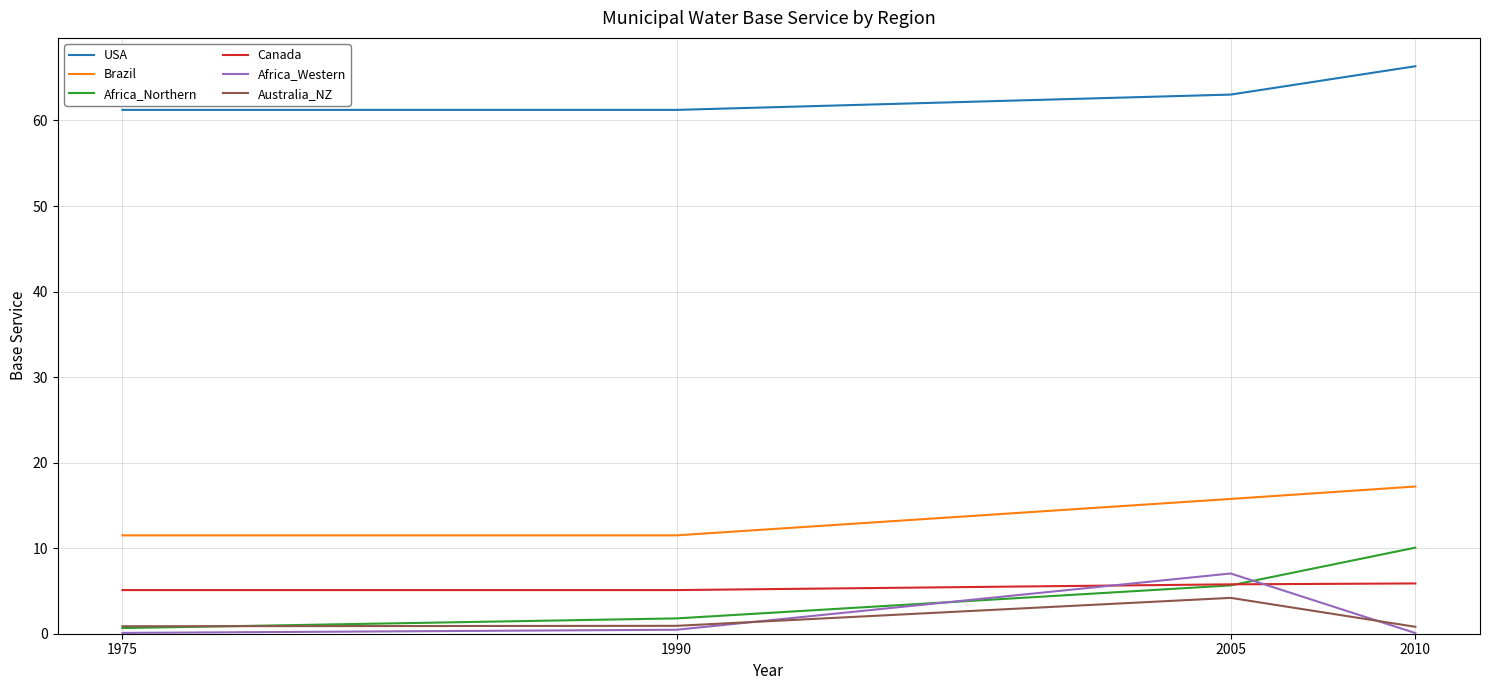

At which label does USA first exceed 63?

2005